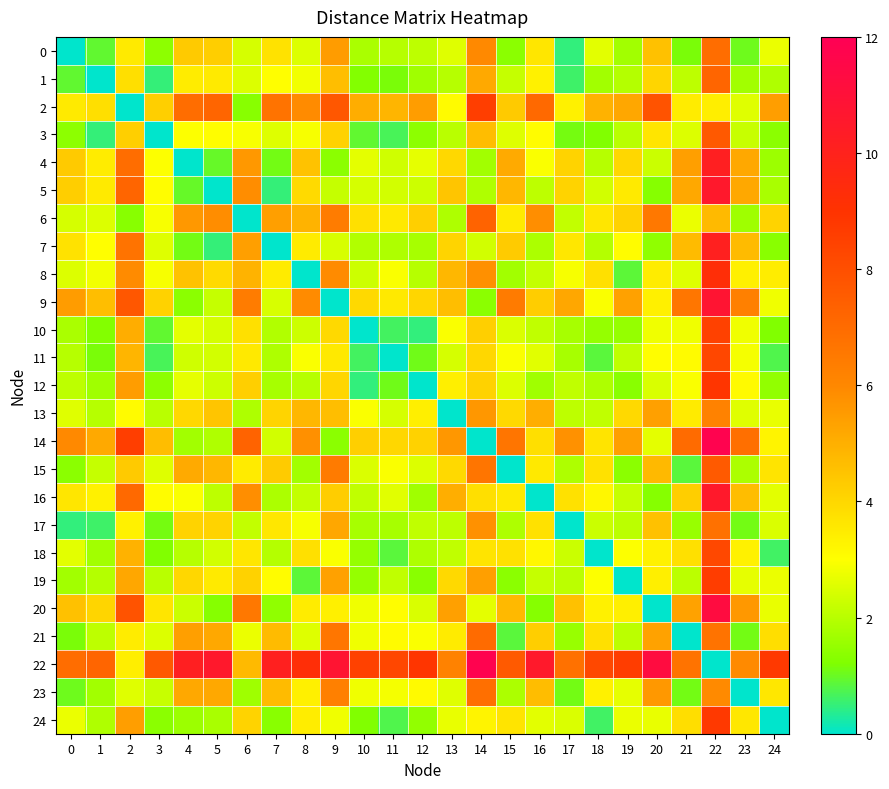

Which series has the largest range (max minus min)?

14